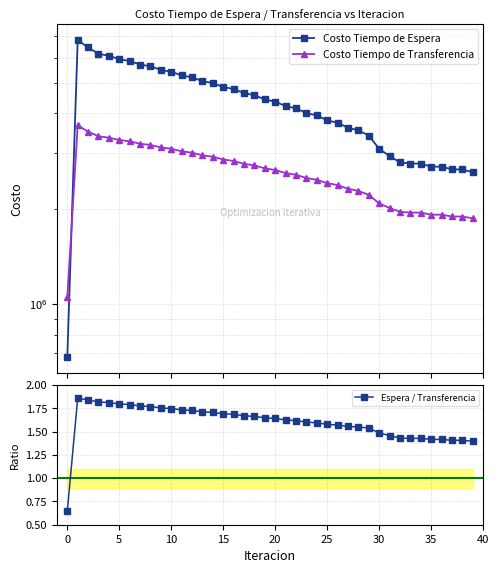

Rank the series at 33 from highest to lowest value.

Costo Tiempo de Espera, Costo Tiempo de Transferencia, Espera / Transferencia